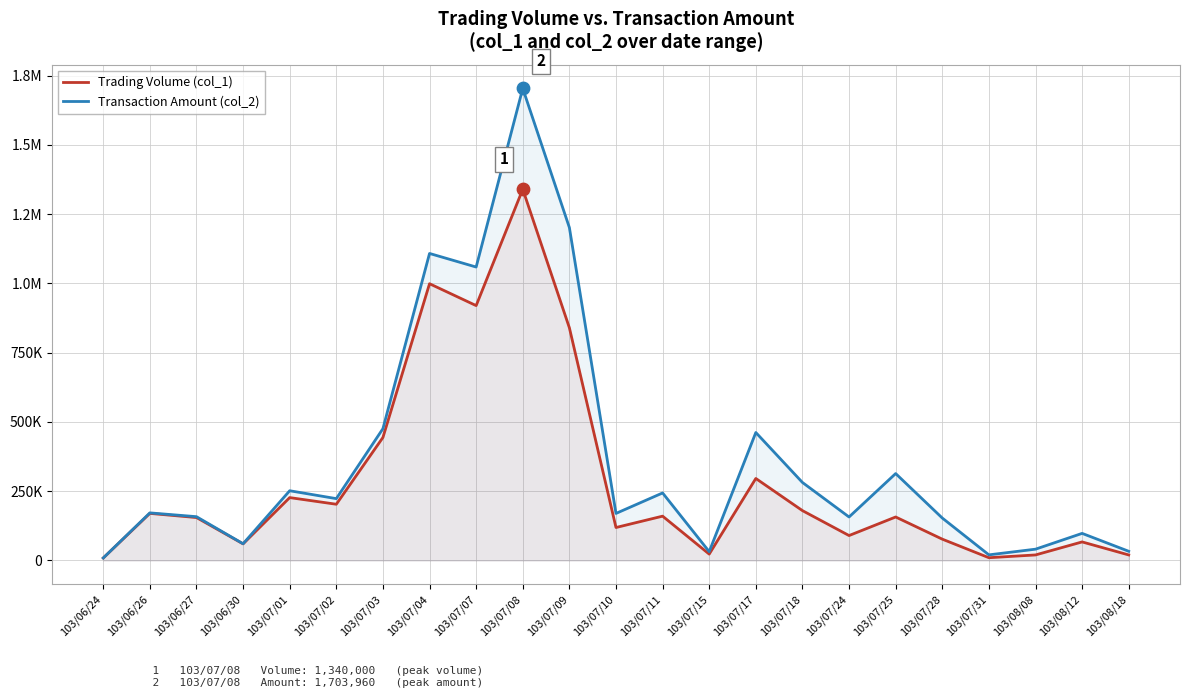

Which series contains the highest Y value?

Transaction Amount (col_2)